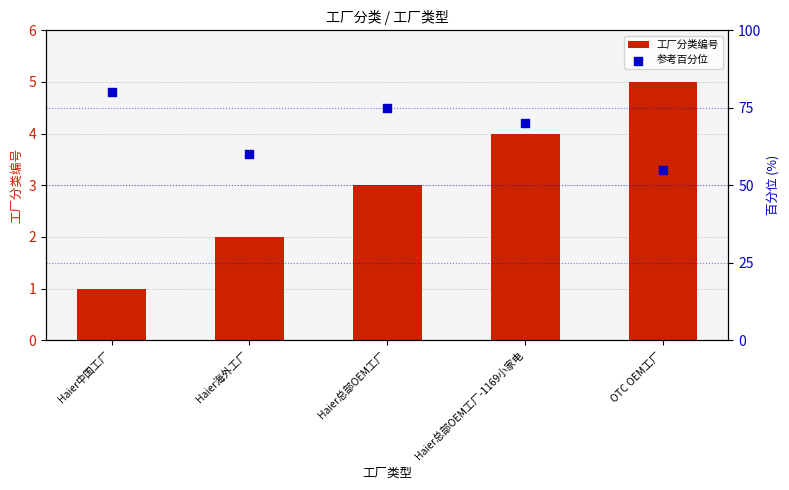

Which series reaches the maximum Y coordinate?

参考百分位